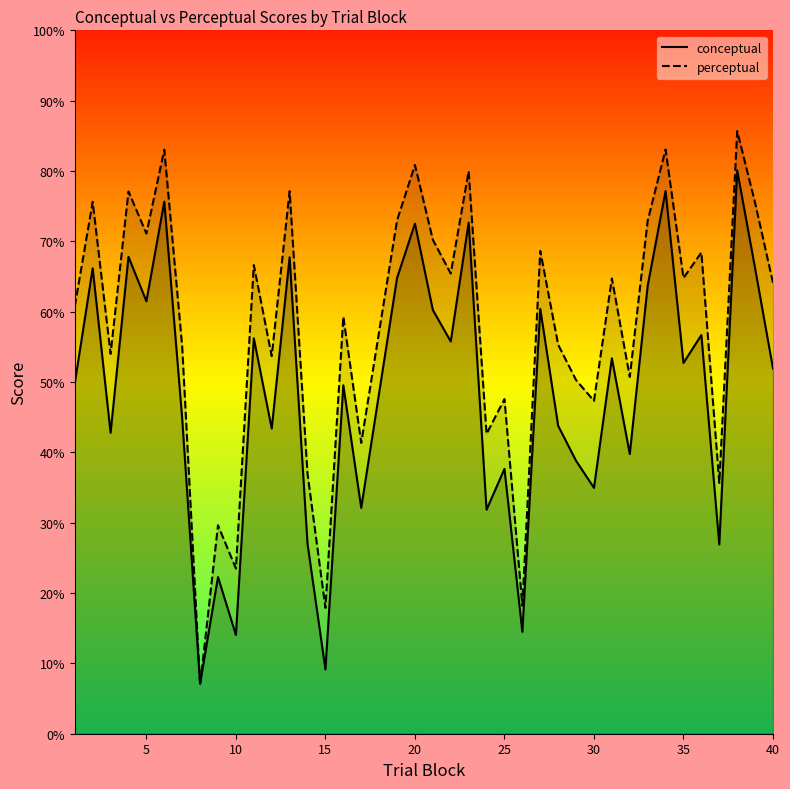

Is it true that perceptual equals 14.3 at 25?

False